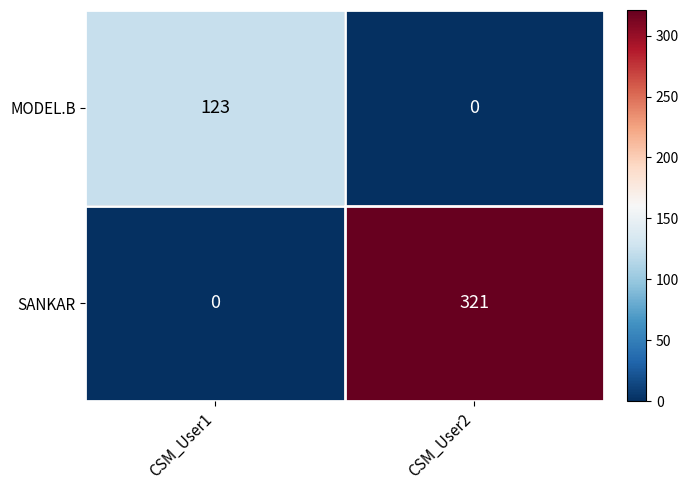

True or false: MODEL.B has a value of 39 at CSM_User2.

False